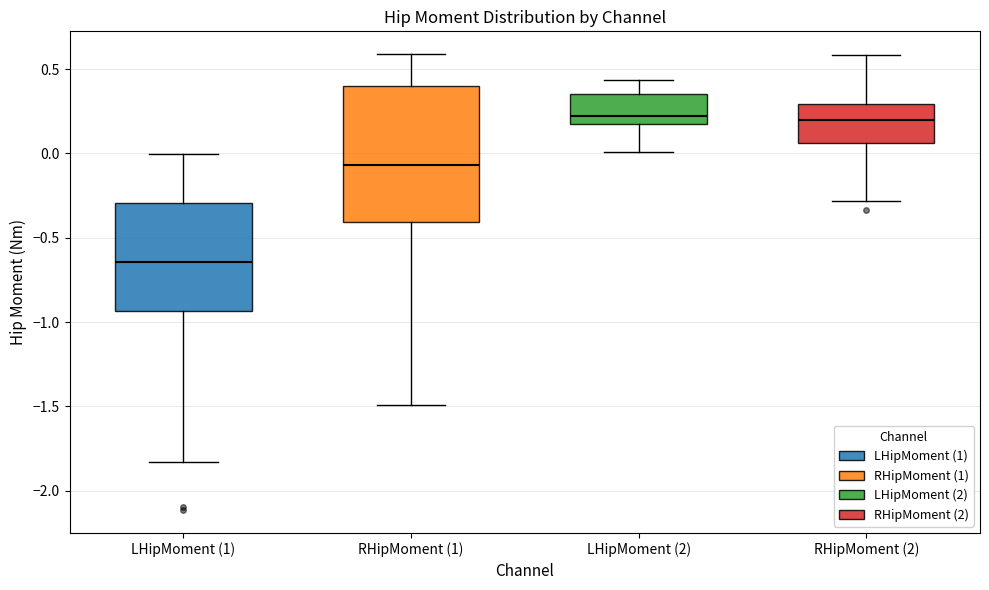

Which box has the lowest median line?

LHipMoment (1)